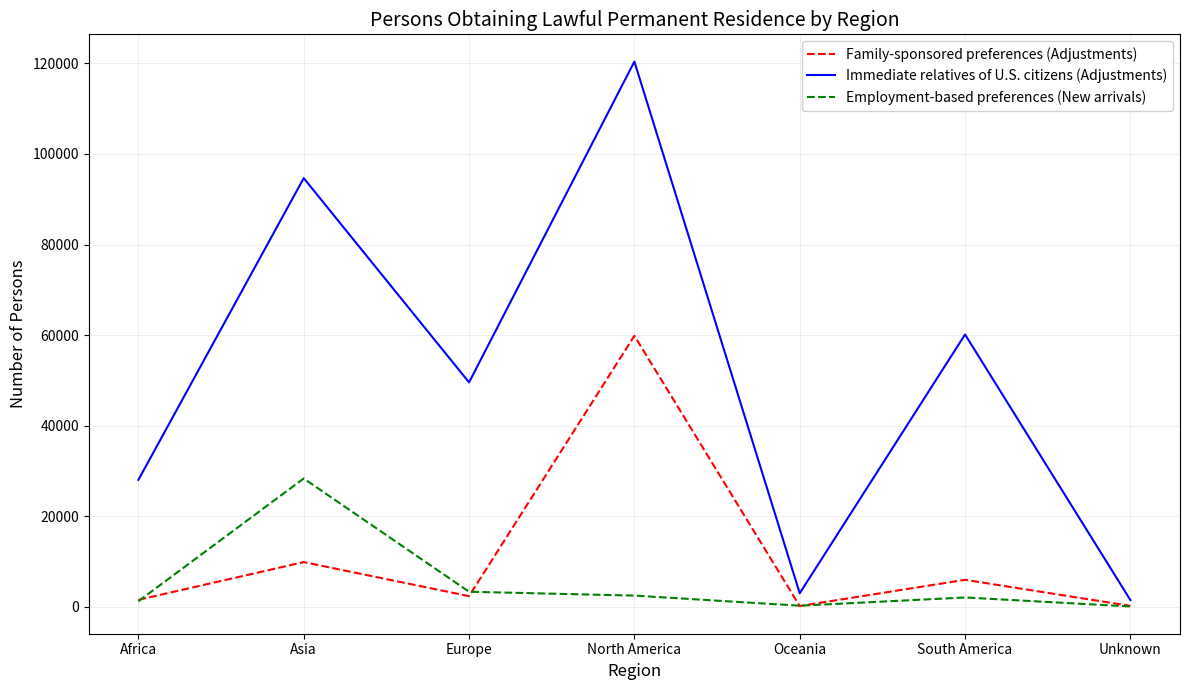

What are all the series names shown in the legend?

Family-sponsored preferences (Adjustments), Immediate relatives of U.S. citizens (Adjustments), Employment-based preferences (New arrivals)